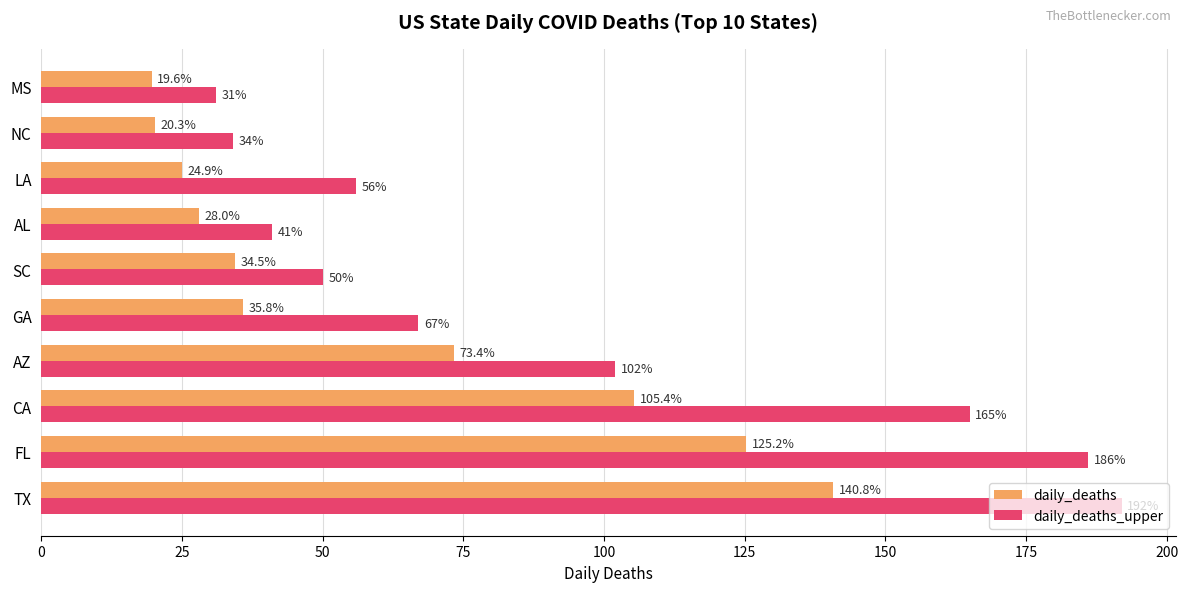

At SC, list the series in order from largest to smallest.

daily_deaths_upper, daily_deaths